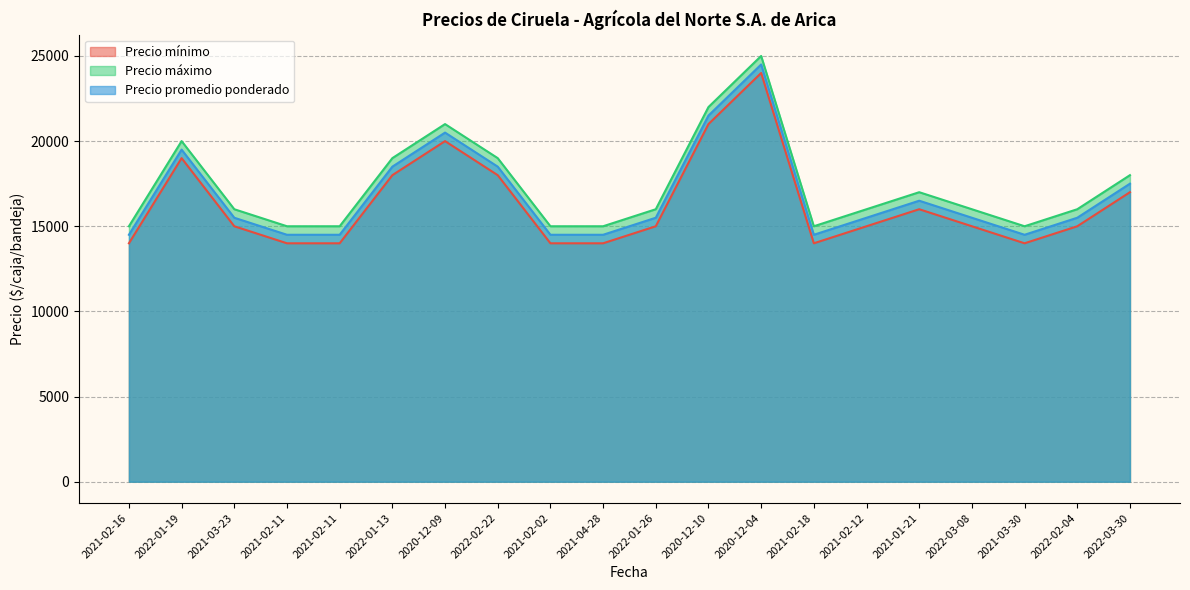

What is the label of the 7th point from the left?

2020-12-09